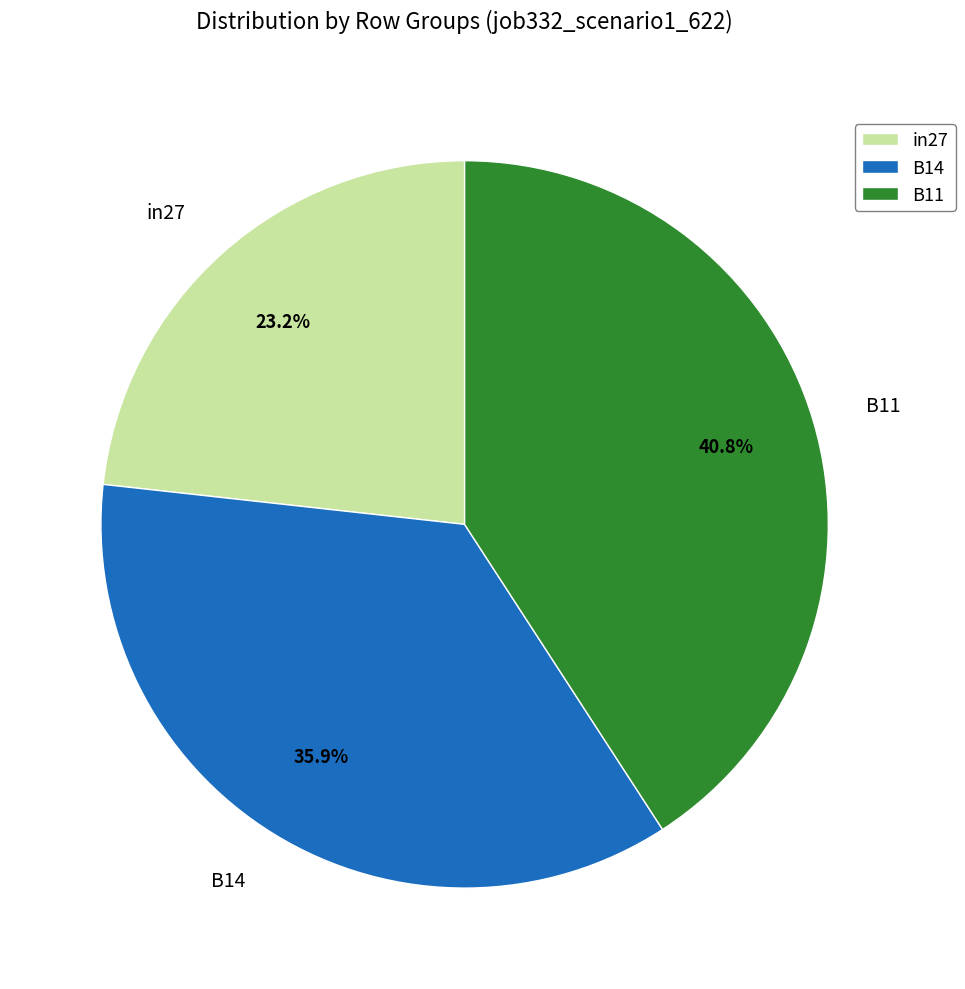

Rank the categories by value from highest to lowest.

B11, B14, in27